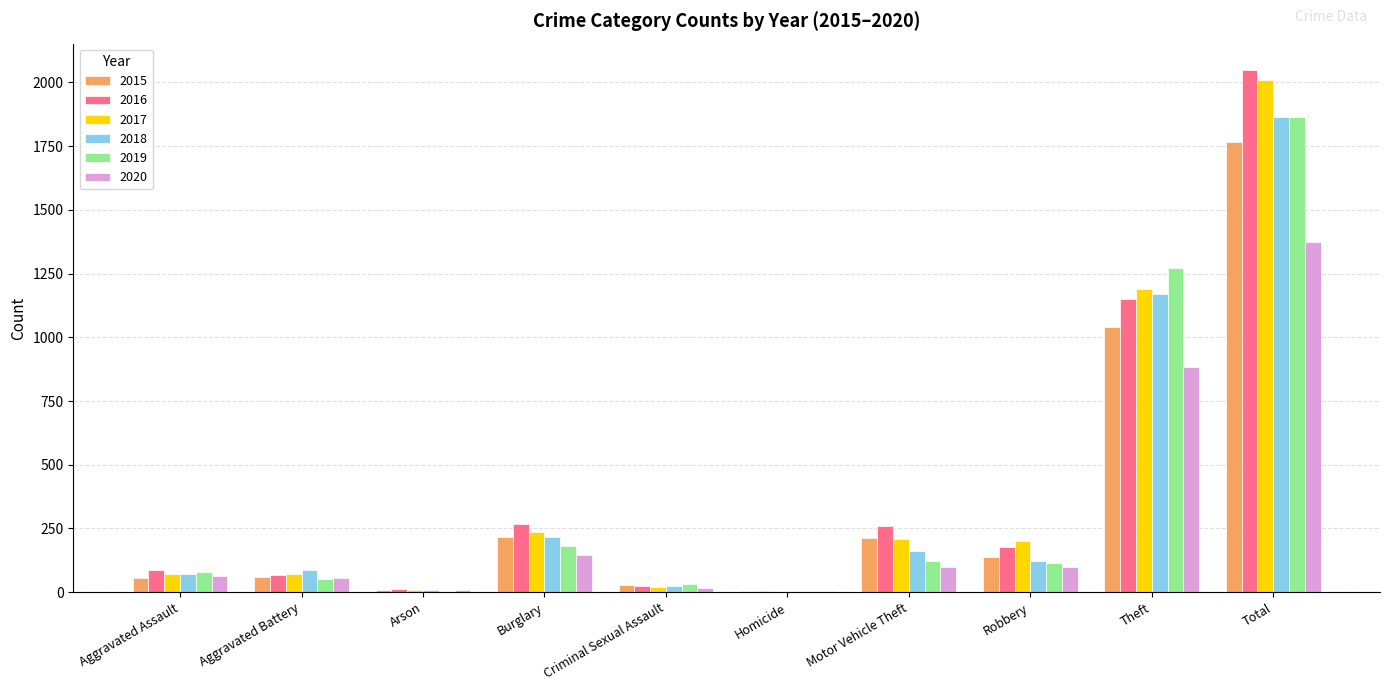

Read the 2019 value at Aggravated Battery, to the nearest 10.

50